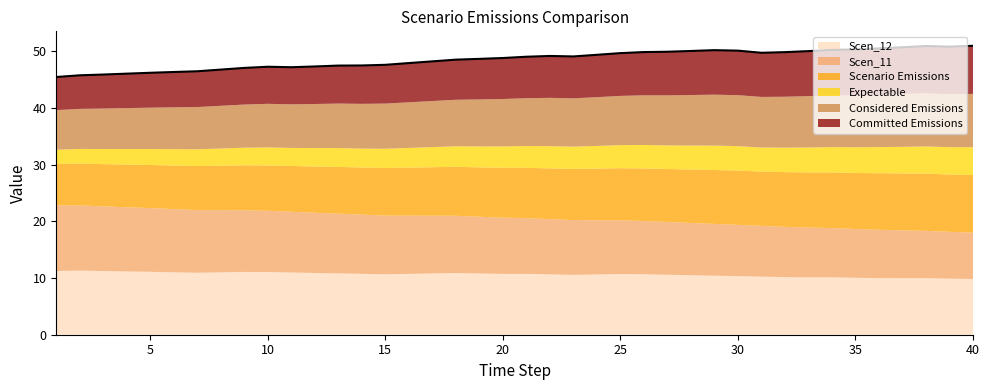

True or false: the data shows 23.5 at 38.

False